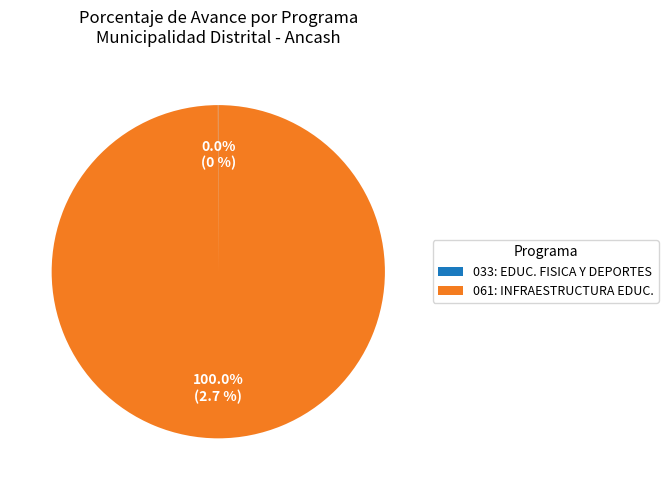

To the nearest percent, what is the difference between the largest and smallest slice percentages?

100%